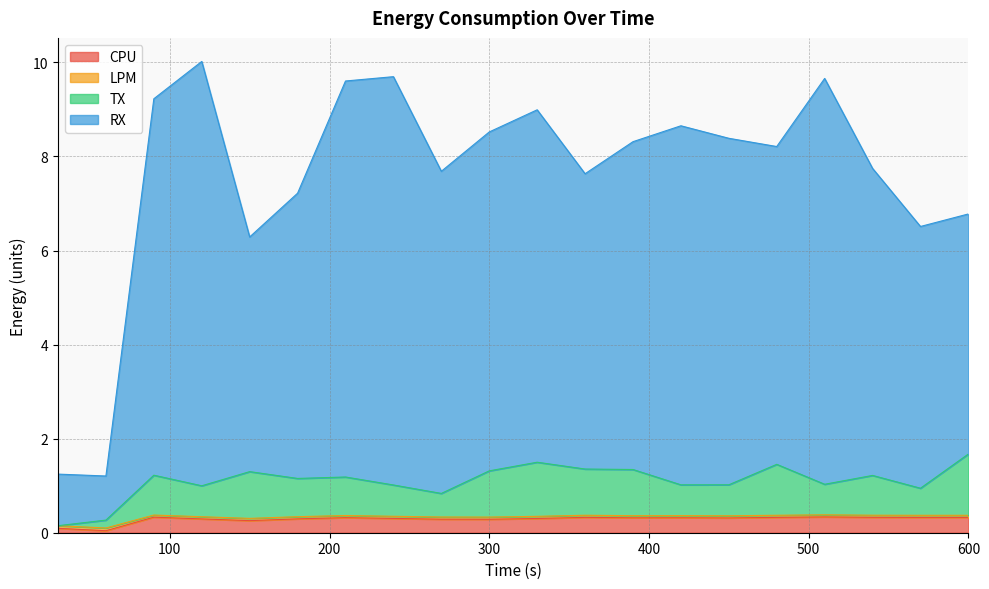

What is the difference between the CPU values at 90 and 150?

0.1